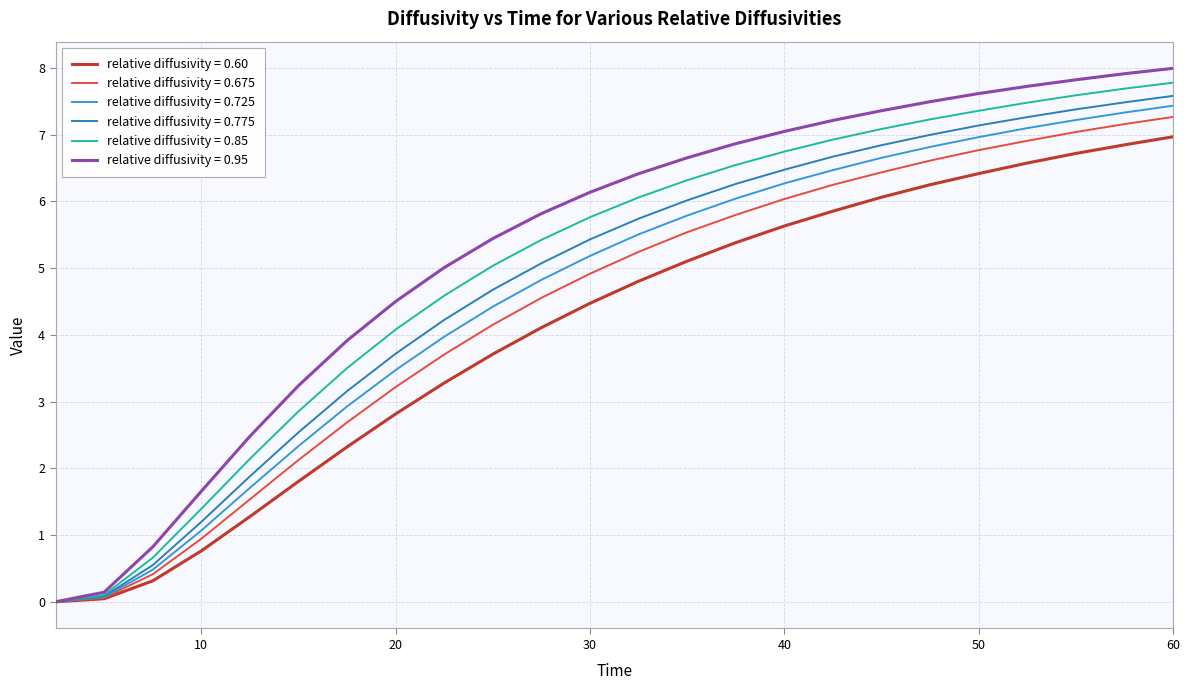

How many lines are shown in the chart?

6